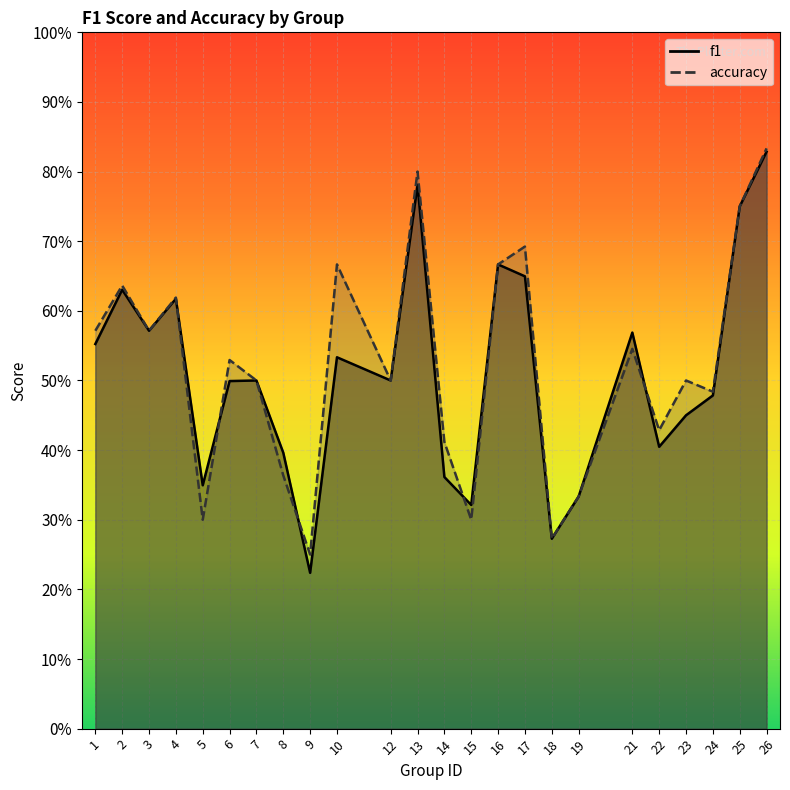

Rank the series at 7 from lowest to highest value.

f1, accuracy